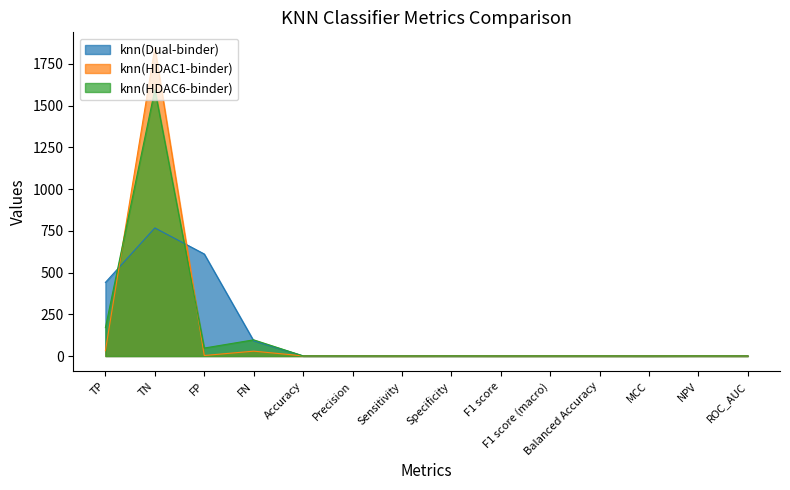

At how many categories does at least one series exceed 738?

1